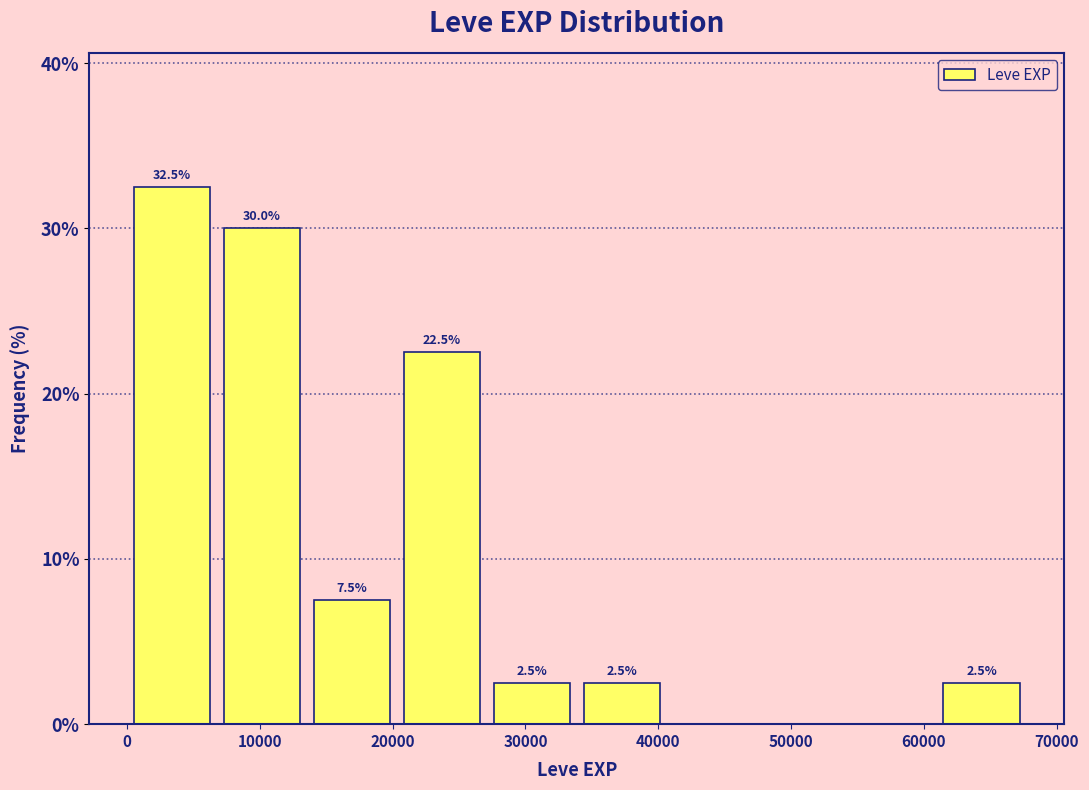

Over which range of the x-axis is the bar tallest?

0 to 7000